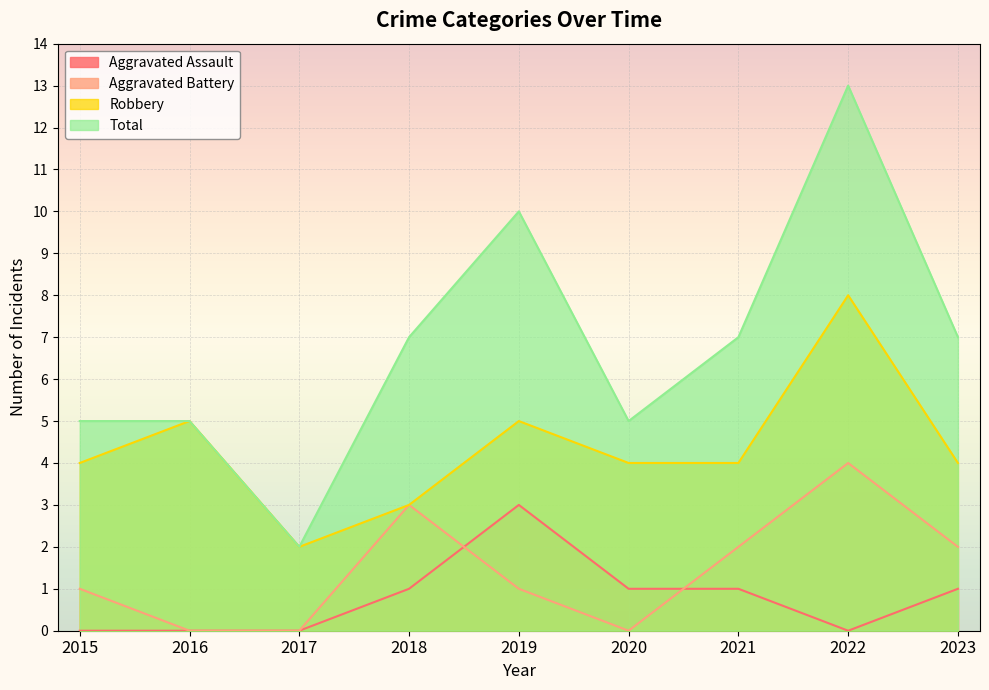

What is the value of the Aggravated Assault point at the 5th from the left?

3